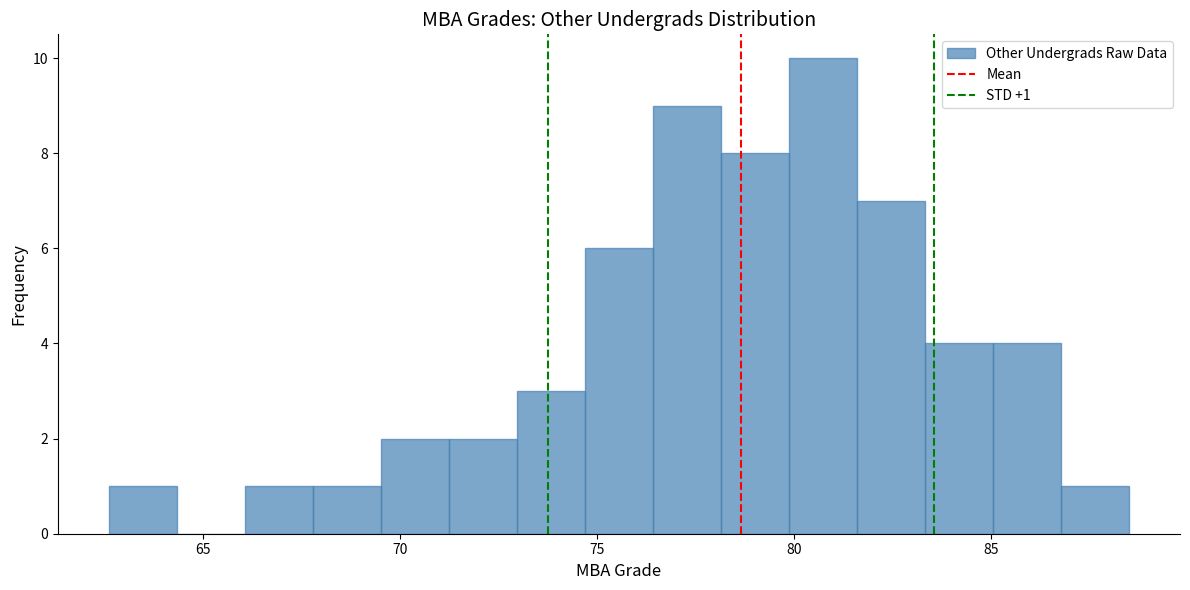

Around what value on the x-axis is the tallest bar? Give the approximate position of its centre, as read against the axis.

80.5